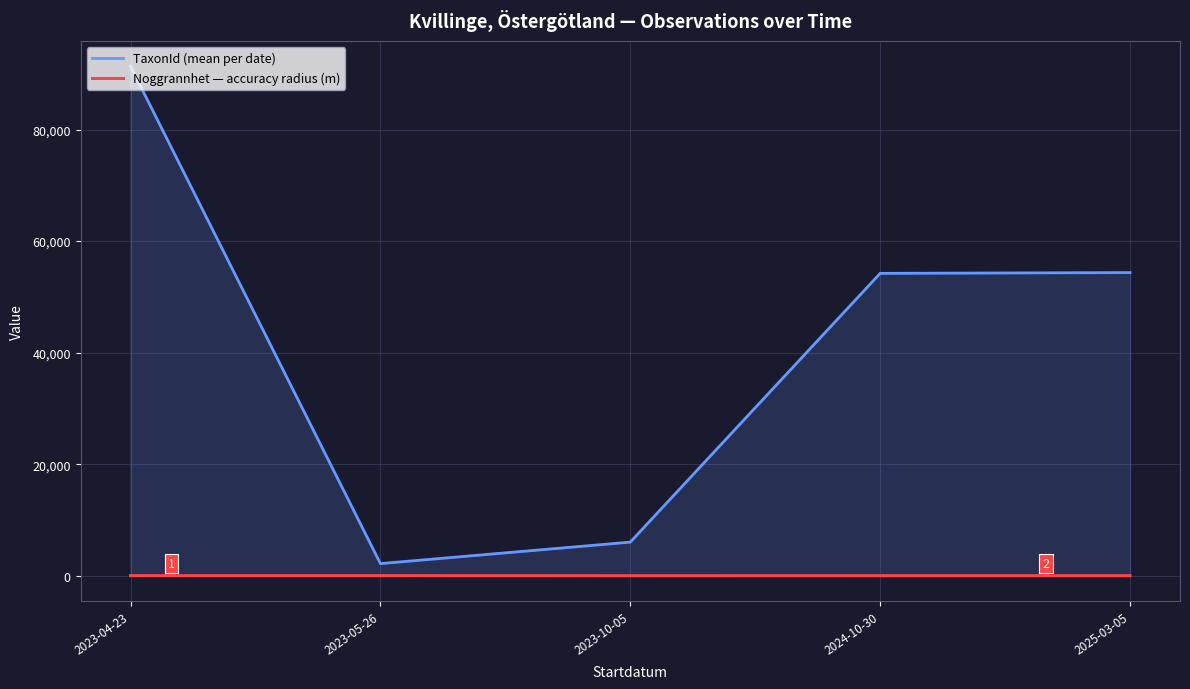

Is it true that Noggrannhet — accuracy radius (m) equals 15.0 at 2025-03-05?

True